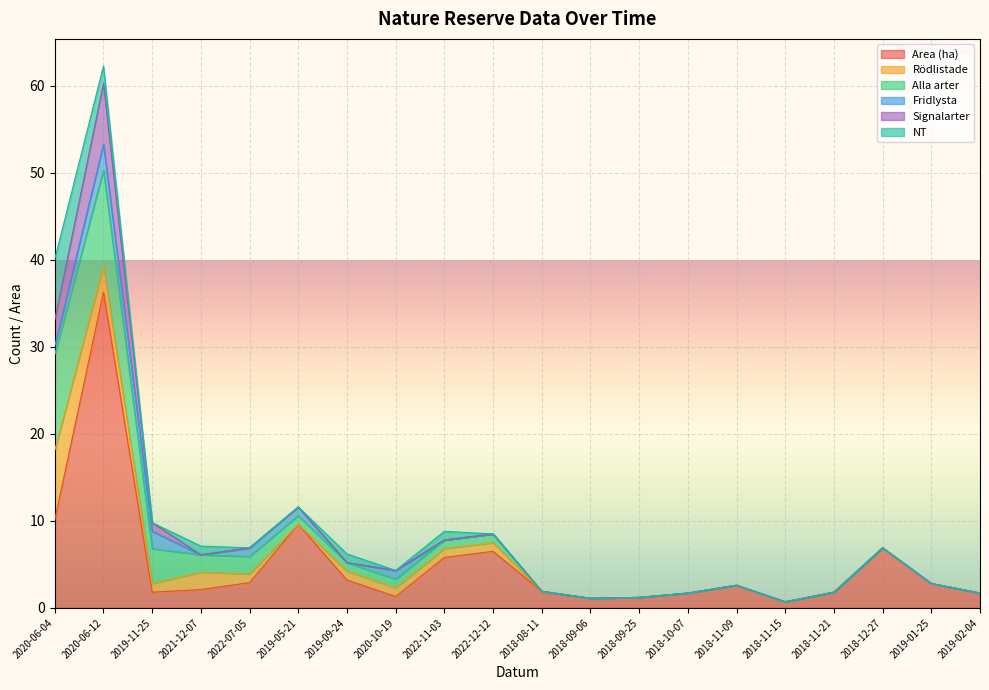

How many lines are shown in the chart?

6